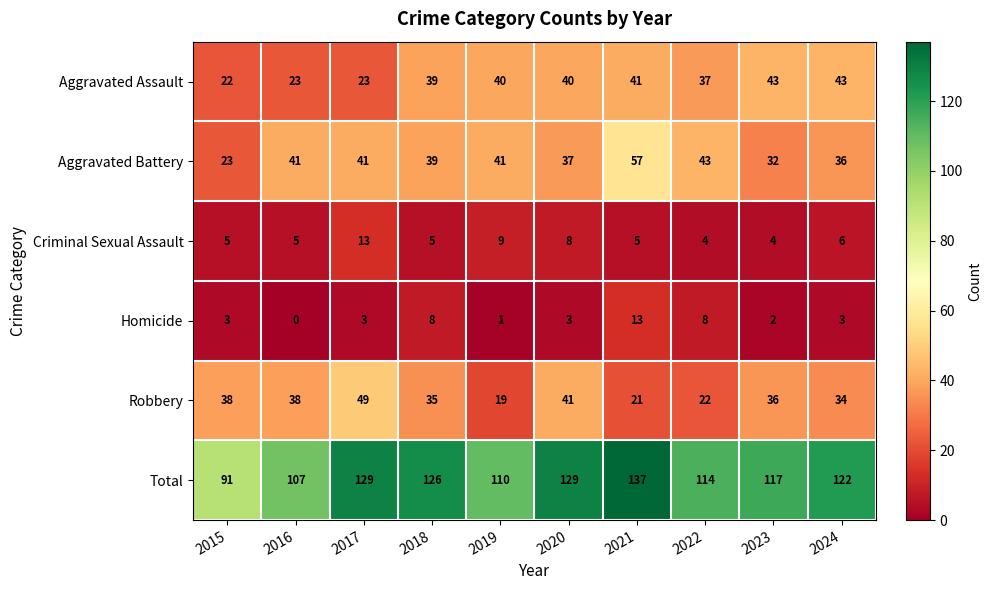

What value does the Homicide series have at 2018, to the nearest 10?

10